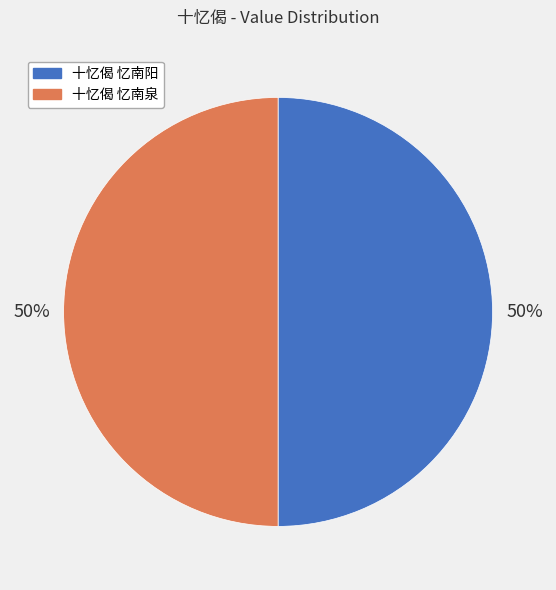

To the nearest percent, what portion does 十忆偈 忆南阳 represent?

50%